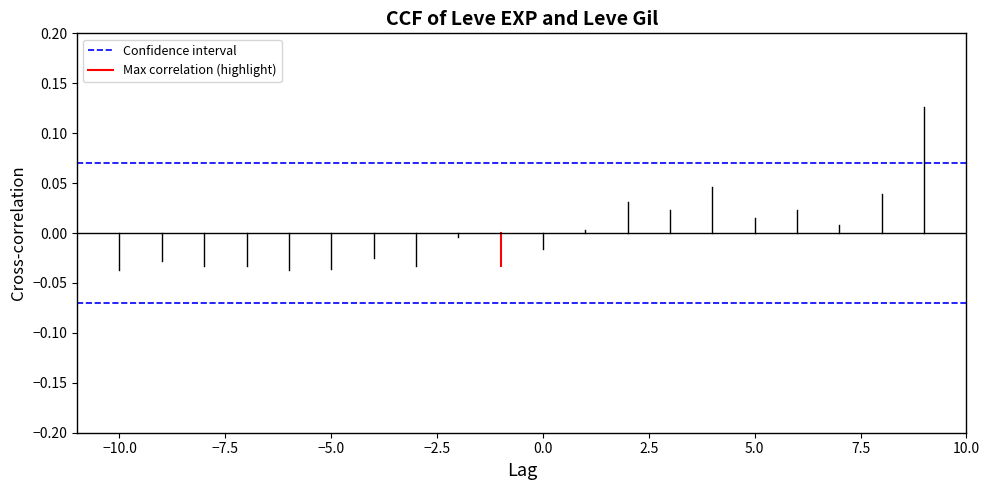

Is this an area chart (filled region under the line)?

No